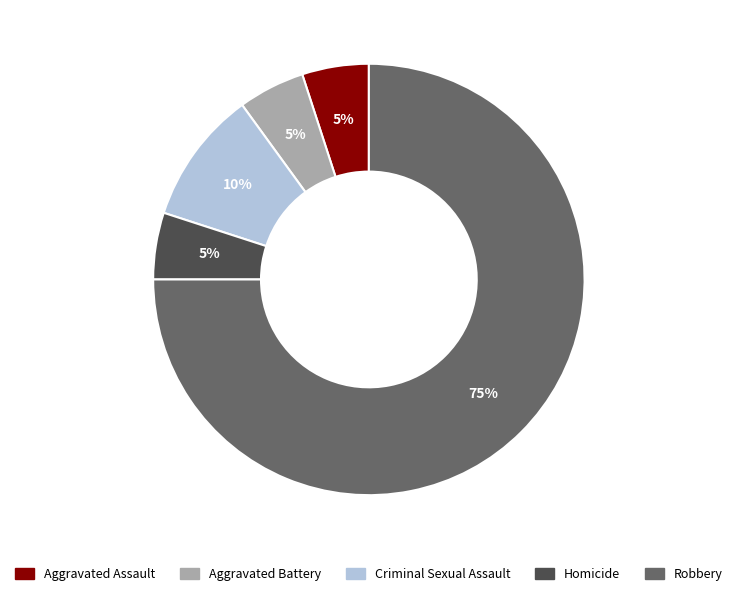

Count the number of slices in the pie.

5